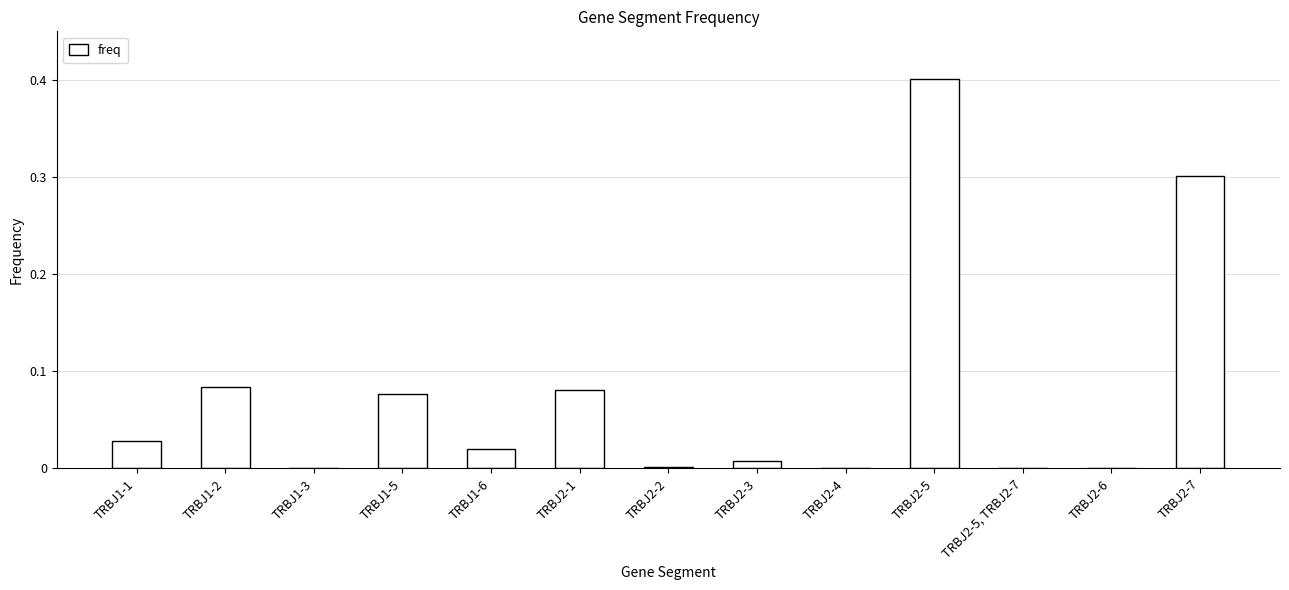

What is the sum of all values?

1.0